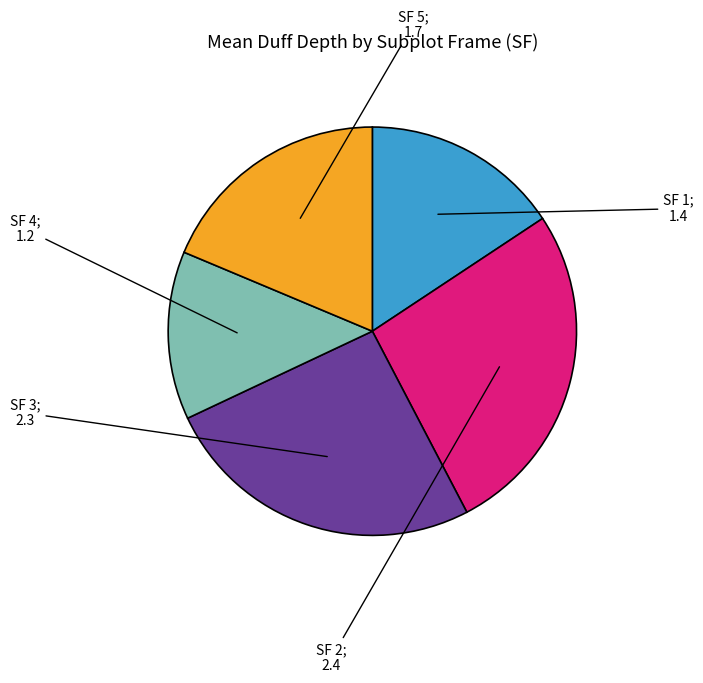

Is there a majority slice in this chart?

No